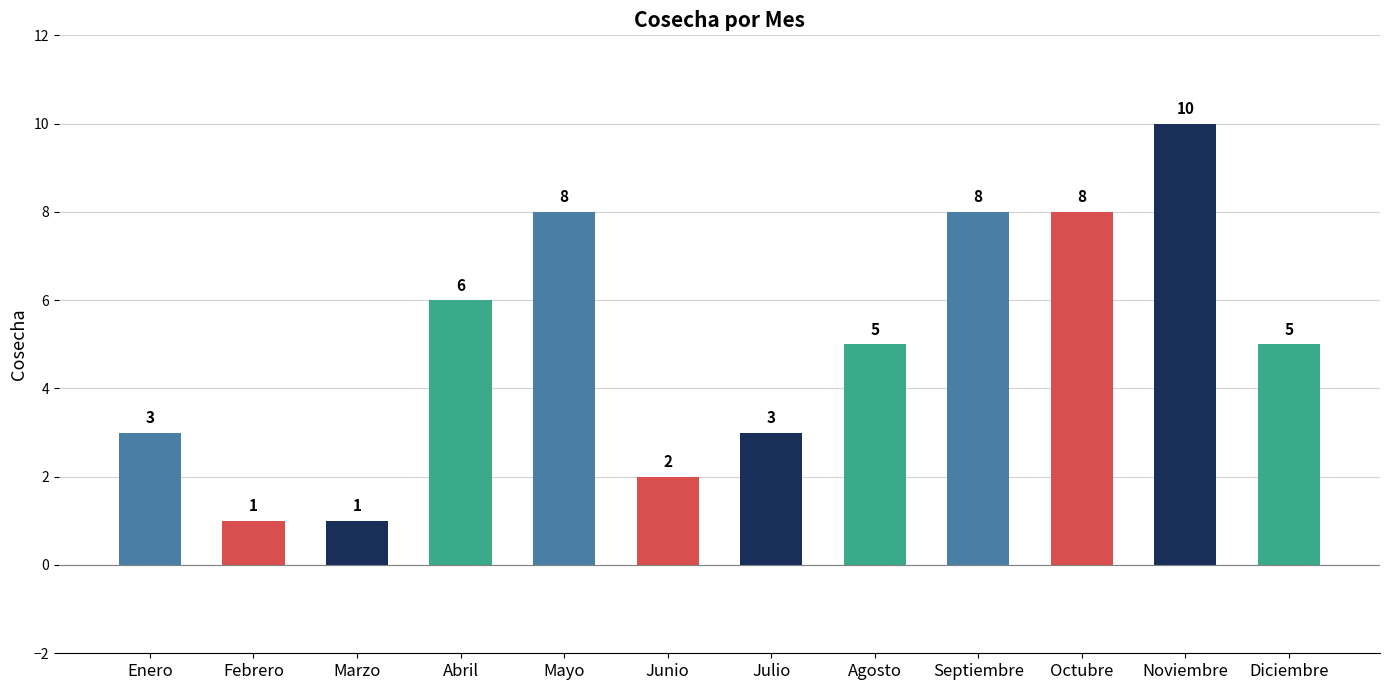

Which has a higher value, Julio or Agosto?

Agosto